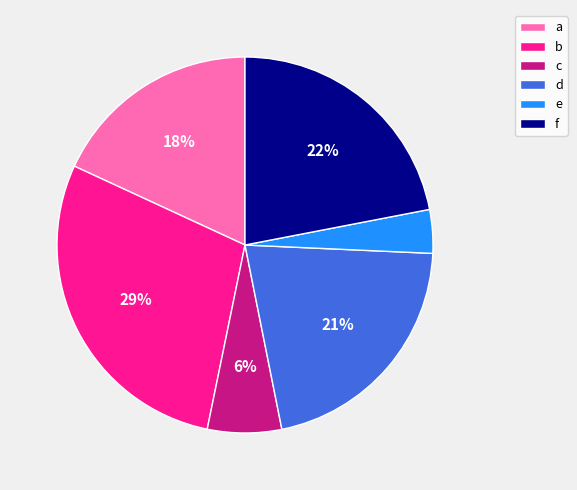

Which slice is the smallest?

e